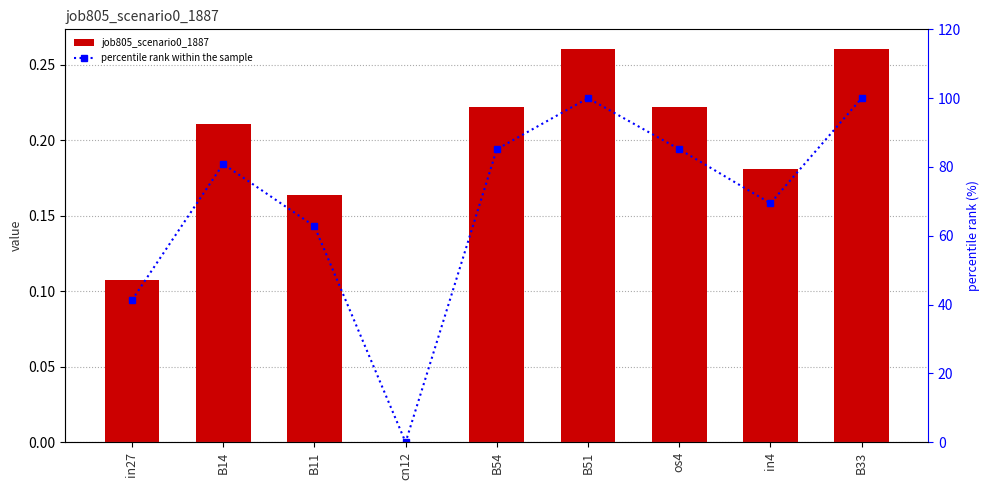

At which label is job805_scenario0_1887 closest to 0?

cn12